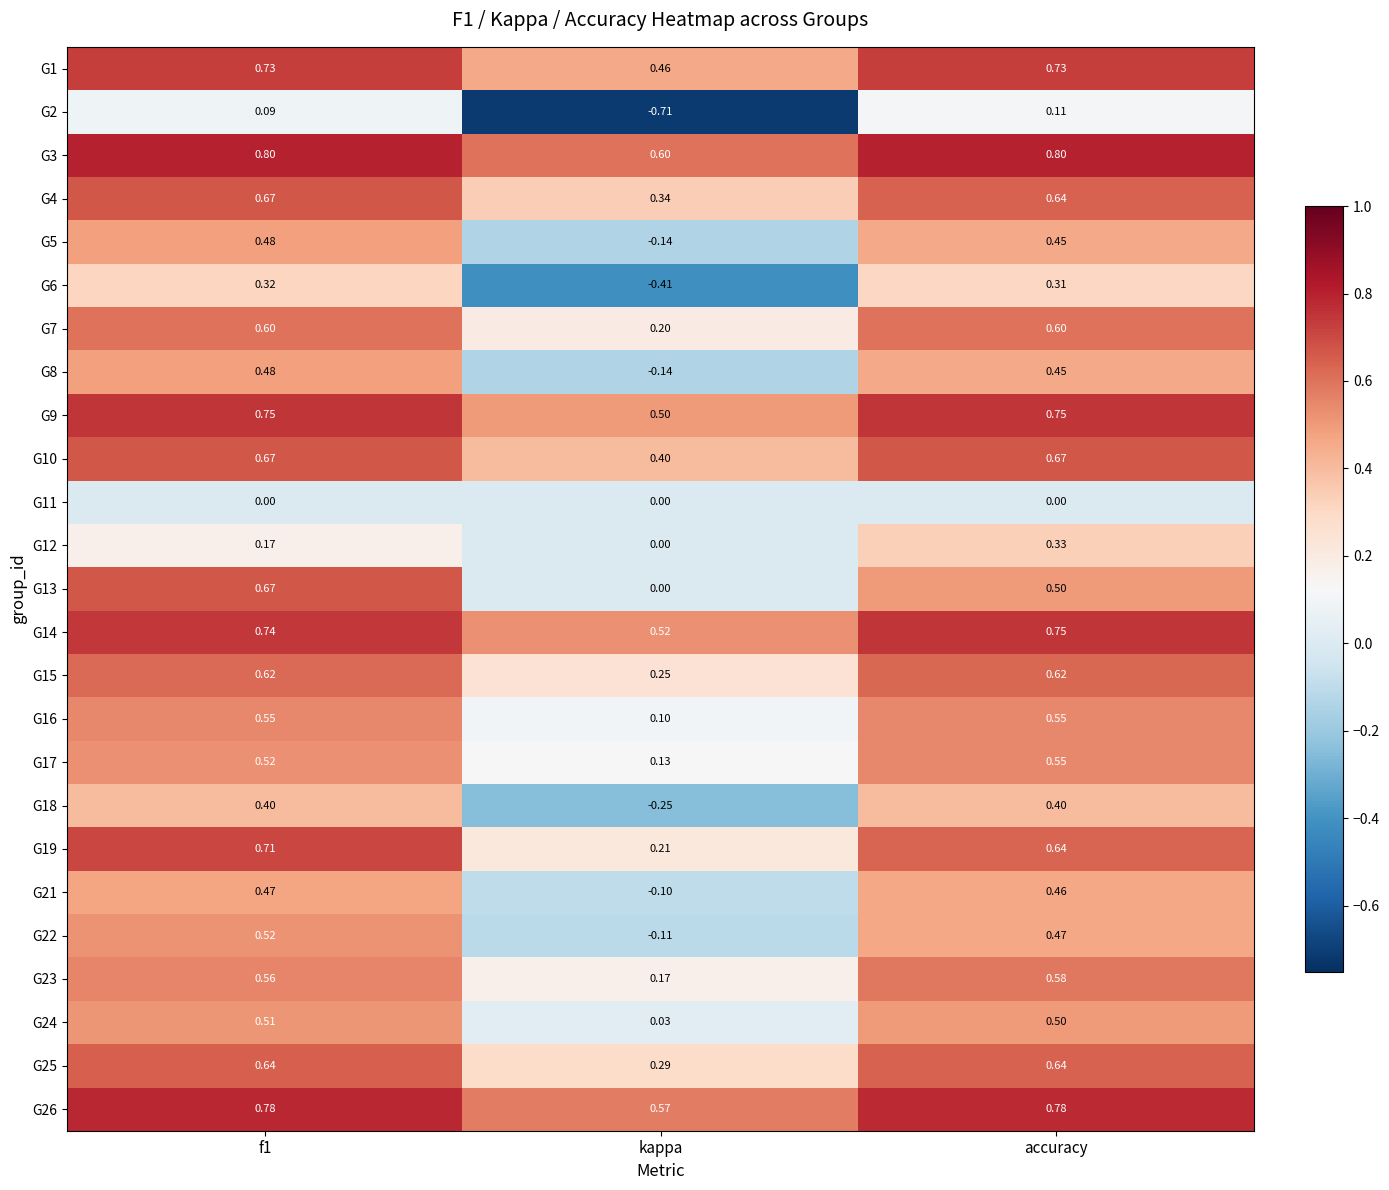

Is the value of G6 at kappa greater than the value of G24 at f1?

No